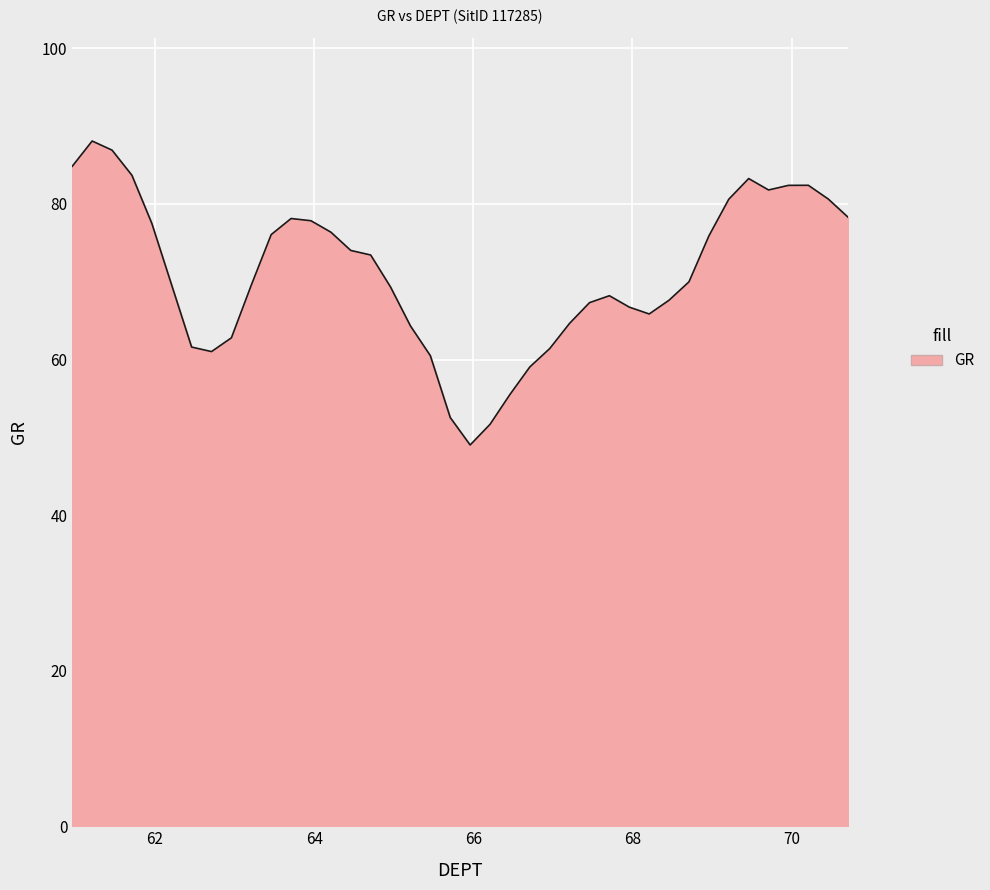

What is the greatest value displayed?

88.1